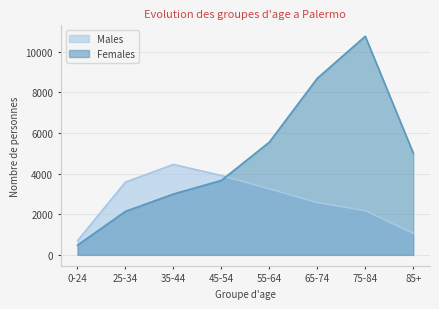

True or false: Females has a value of 829 at 0-24.

False